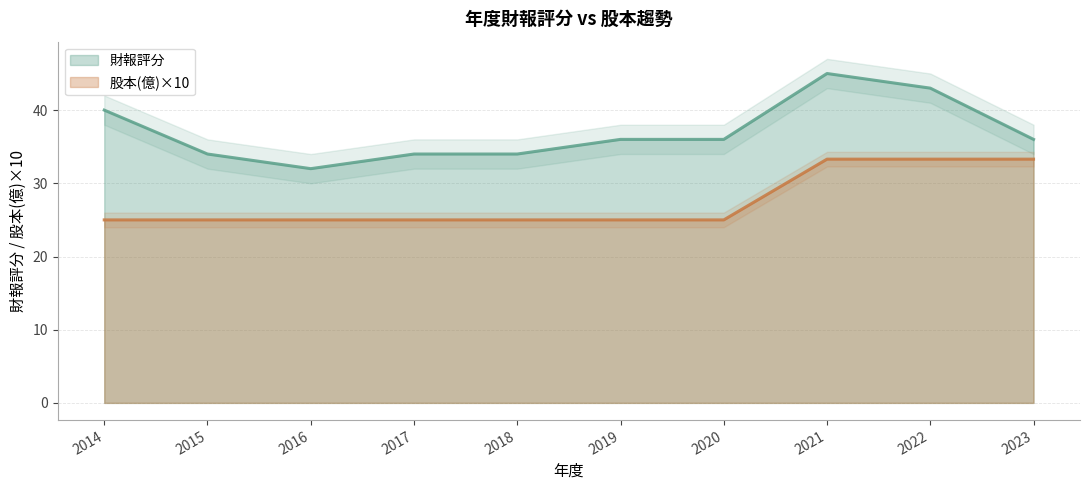

What is the sum of all 股本(億) values?

274.9